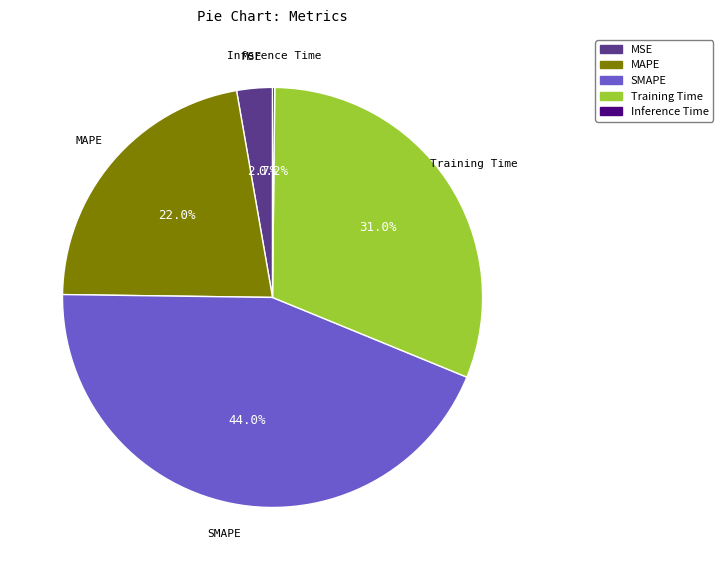

To the nearest percent, what is the average slice percentage?

20%